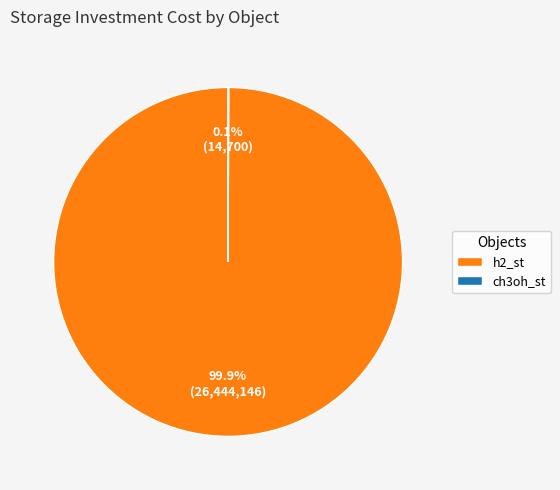

Is there a majority slice in this chart?

Yes